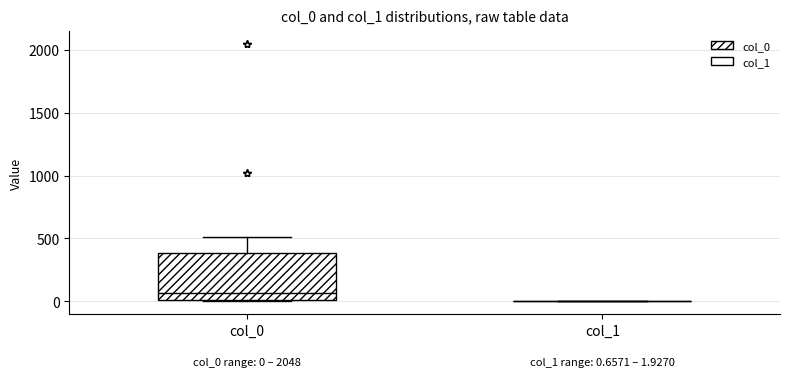

Which box is the tallest, from its lower edge to its upper edge?

col_0